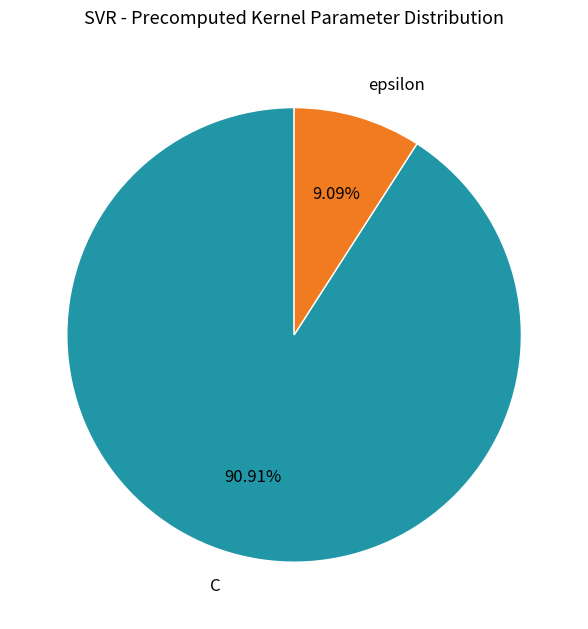

Does C represent more than half of the total?

Yes